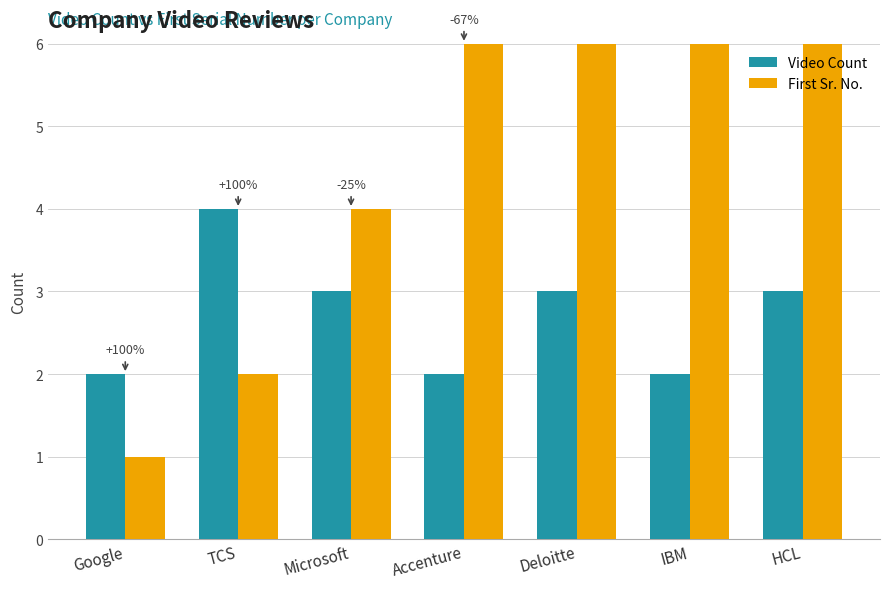

The Video Count series shows 6 at TCS. True or false?

False